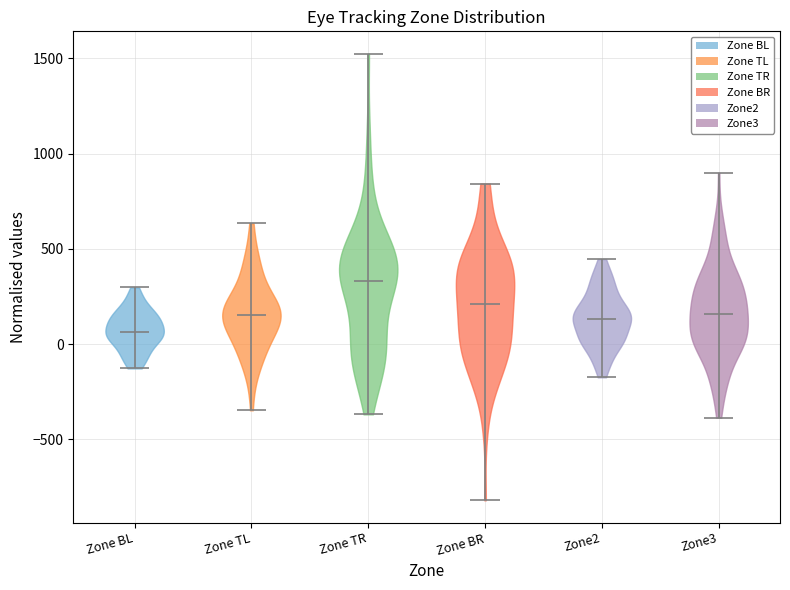

Reading left to right, read every violin against the y-axis: where its median line is, and the lowest and highest points it reaches. The values are not printed on the chart, so give them approximately, as read against the axis.

Zone BL: median line 50, lowest point -150, highest point 300
Zone TL: median line 150, lowest point -350, highest point 650
Zone TR: median line 350, lowest point -350, highest point 1500
Zone BR: median line 200, lowest point -800, highest point 850
Zone2: median line 150, lowest point -150, highest point 450
Zone3: median line 150, lowest point -400, highest point 900